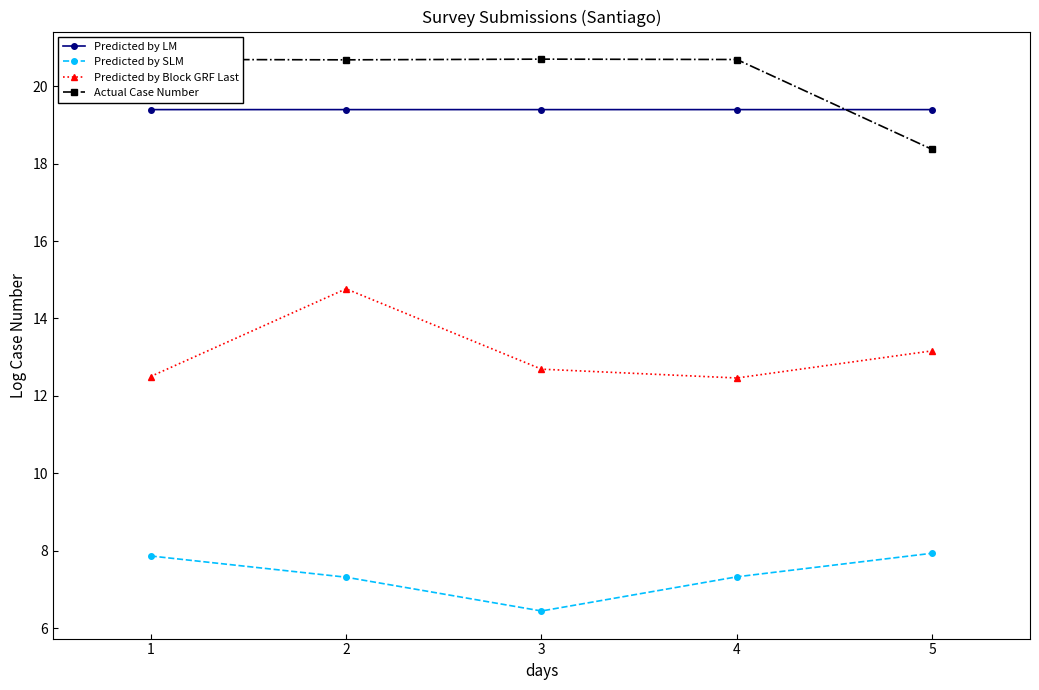

What is the total value across all series at 4?

59.9